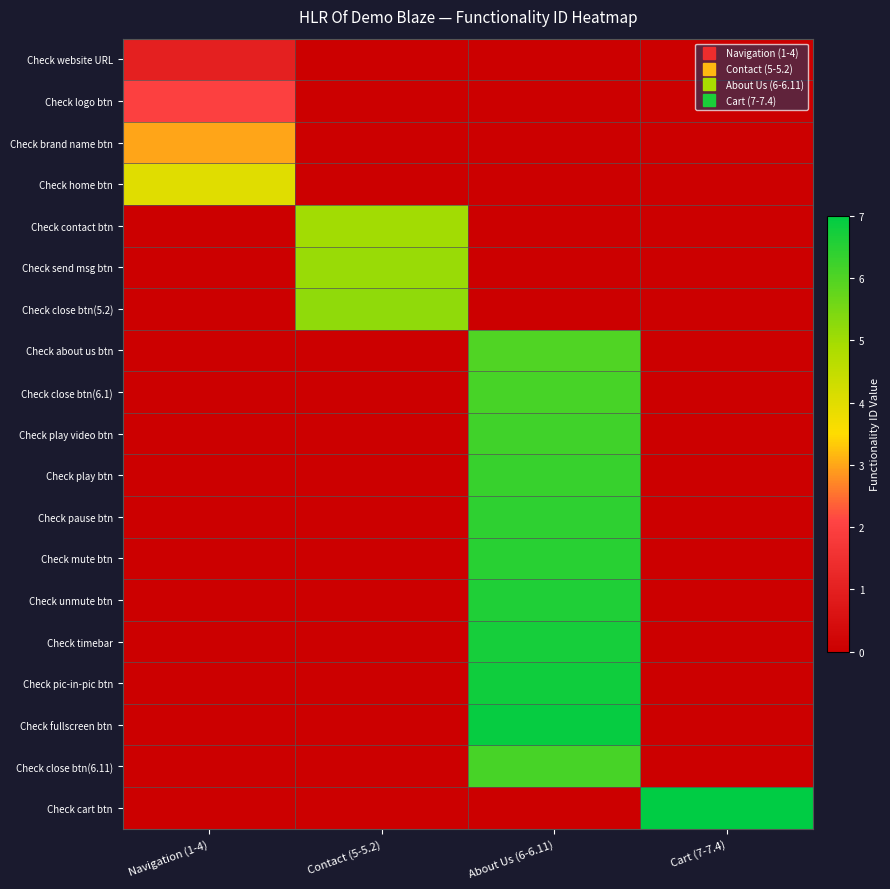

Between Contact (5-5.2) and About Us (6-6.11), which series saw the biggest shift?

Check fullscreen btn